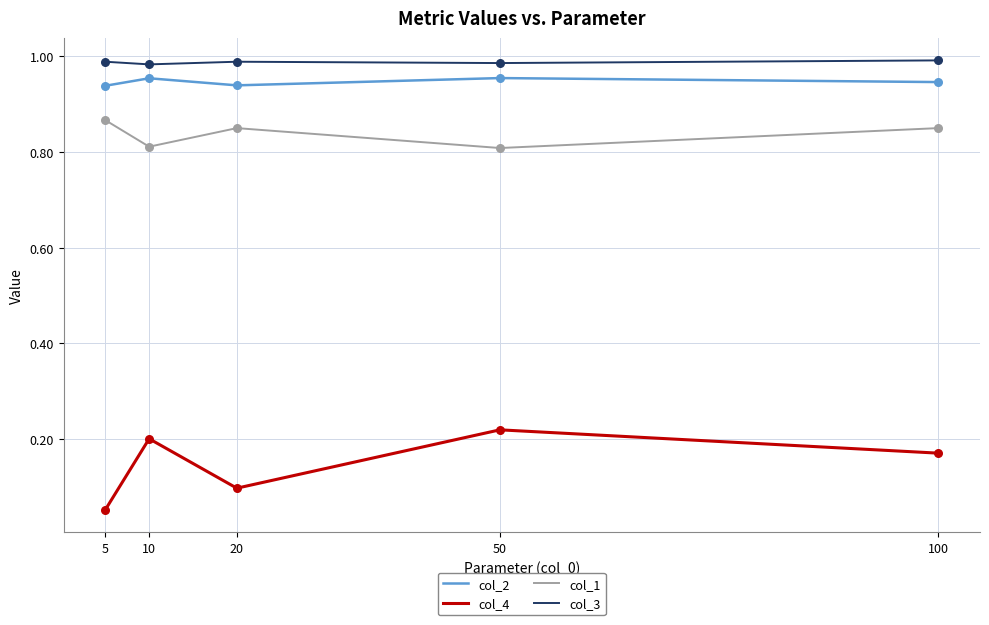

Between 5 and 10, which series saw the biggest shift?

col_4